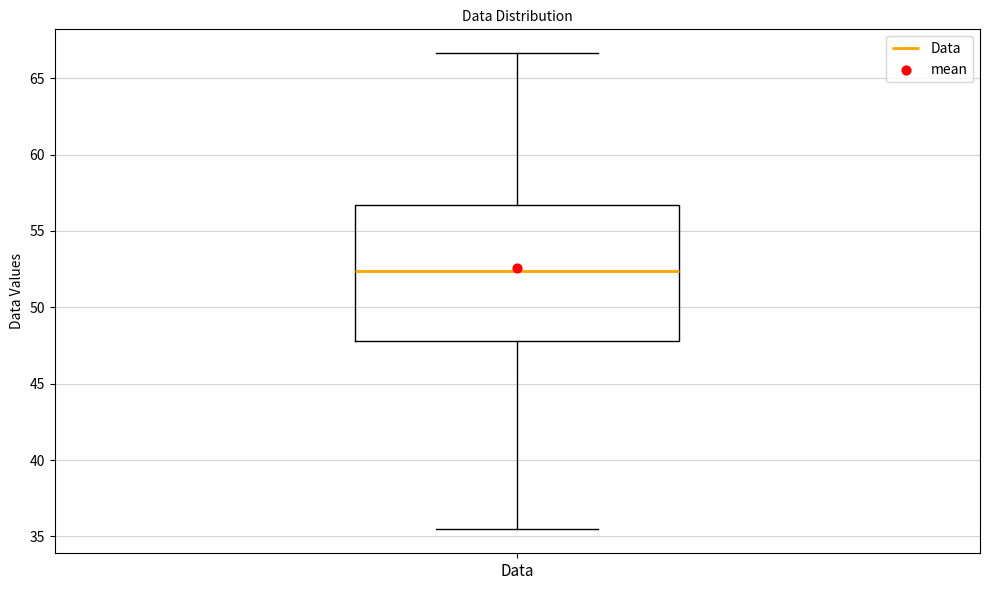

Read this box plot against the y-axis: the position of the median line, the range covered by the box, and the ends of both whiskers. The values are not printed on the chart, so give them approximately, as read against the axis.

median 52.5, box 48.0 to 56.5, whiskers 35.5 to 66.5